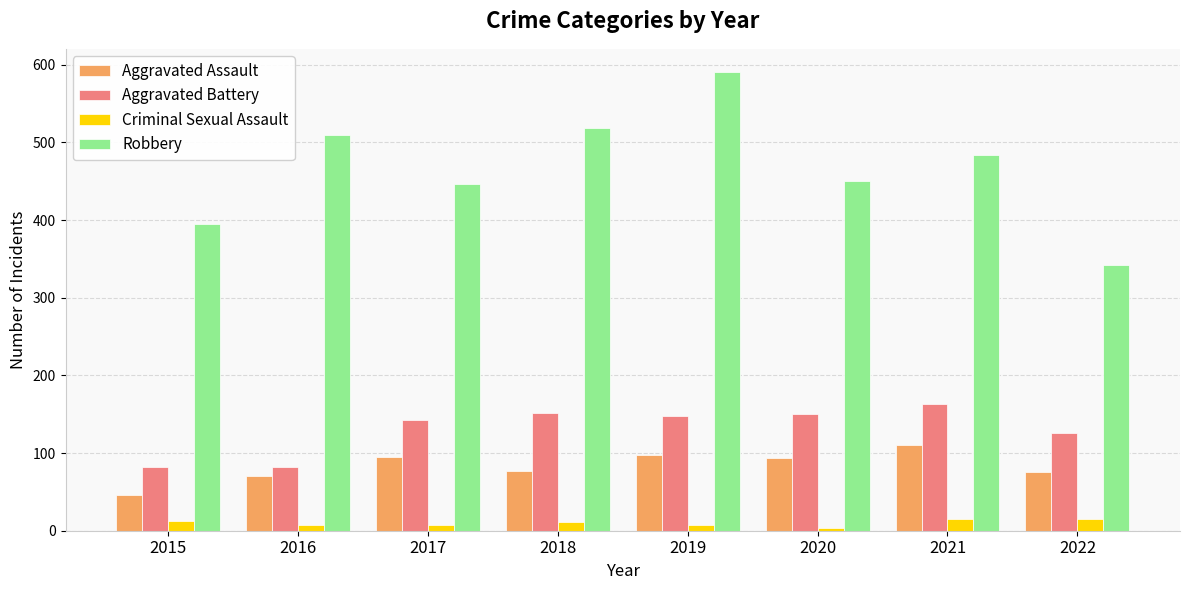

What is the sum of all Robbery values?

3737